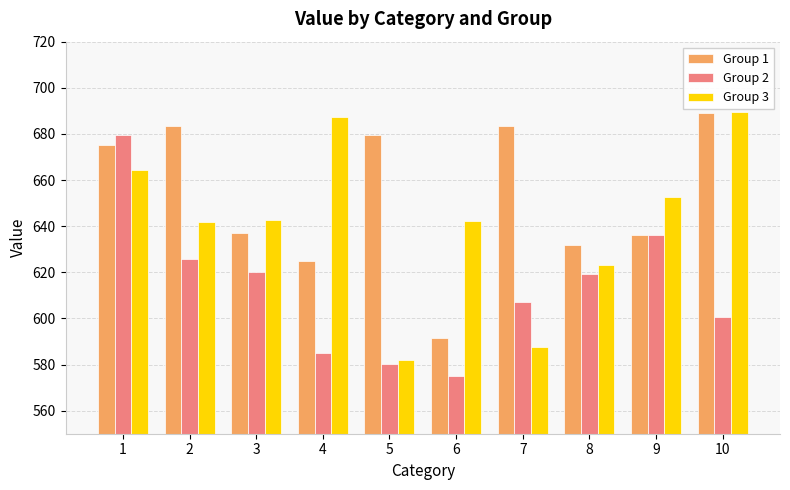

Count the number of data series in this chart.

3